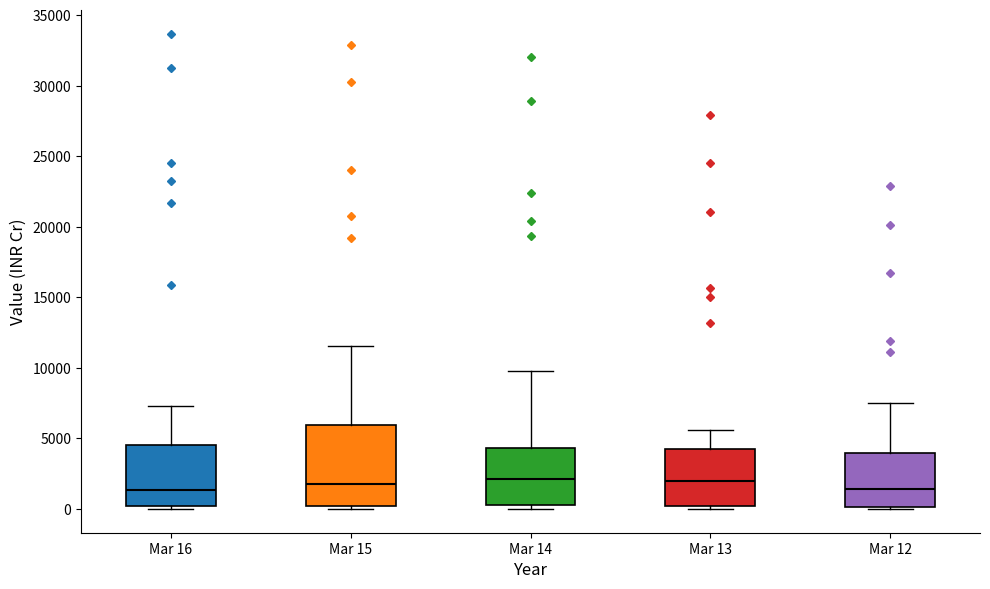

Reading left to right, read every box against the y-axis: the position of its median line, the range the box covers, and the ends of its whiskers. The values are not printed on the chart, so give them approximately, as read against the axis.

Mar 16: median 1500, box 0 to 4500, whiskers 0 (just below the box's lower edge) to 7500
Mar 15: median 2000, box 0 to 6000, whiskers 0 (just below the box's lower edge) to 11500
Mar 14: median 2000, box 500 to 4500, whiskers 0 to 10000
Mar 13: median 2000, box 0 to 4500, whiskers 0 (just below the box's lower edge) to 5500
Mar 12: median 1500, box 0 to 4000, whiskers 0 (just below the box's lower edge) to 7500